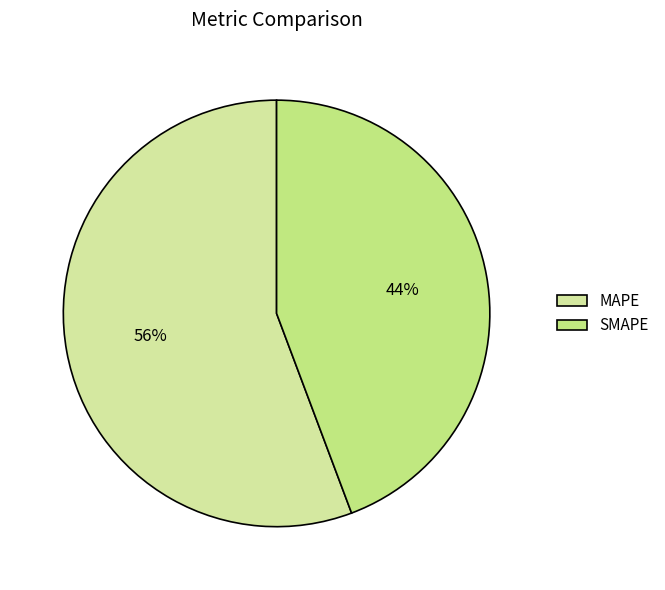

Which category has the smallest portion of the pie?

SMAPE